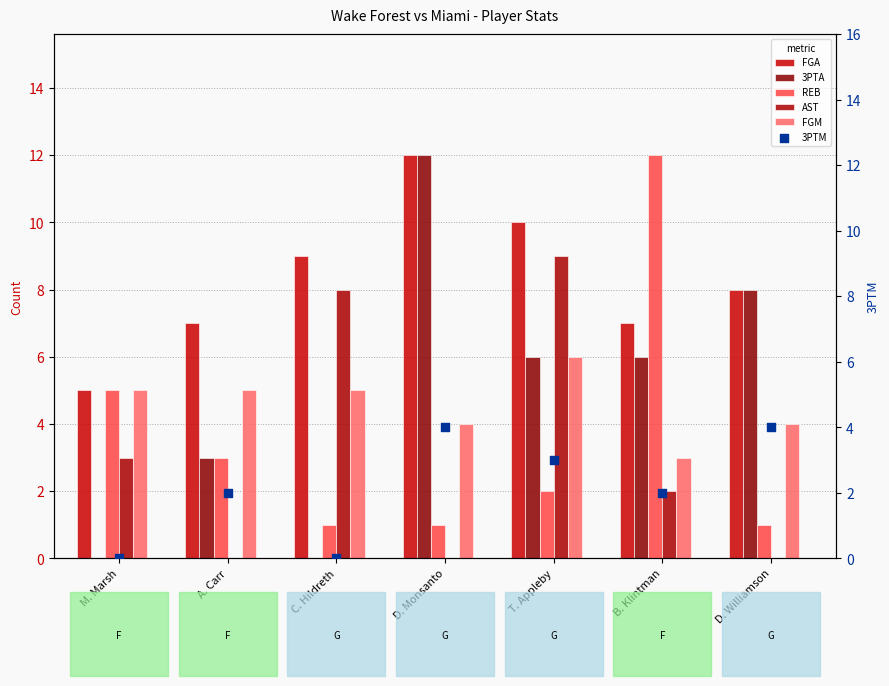

Which series has the largest total across all categories?

FGA